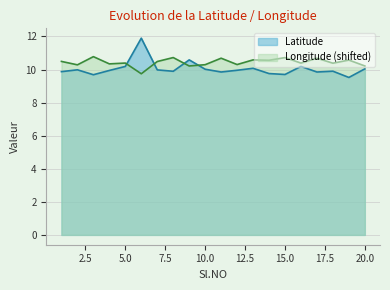

What is the spread (max minus min) of values at 13?

0.5